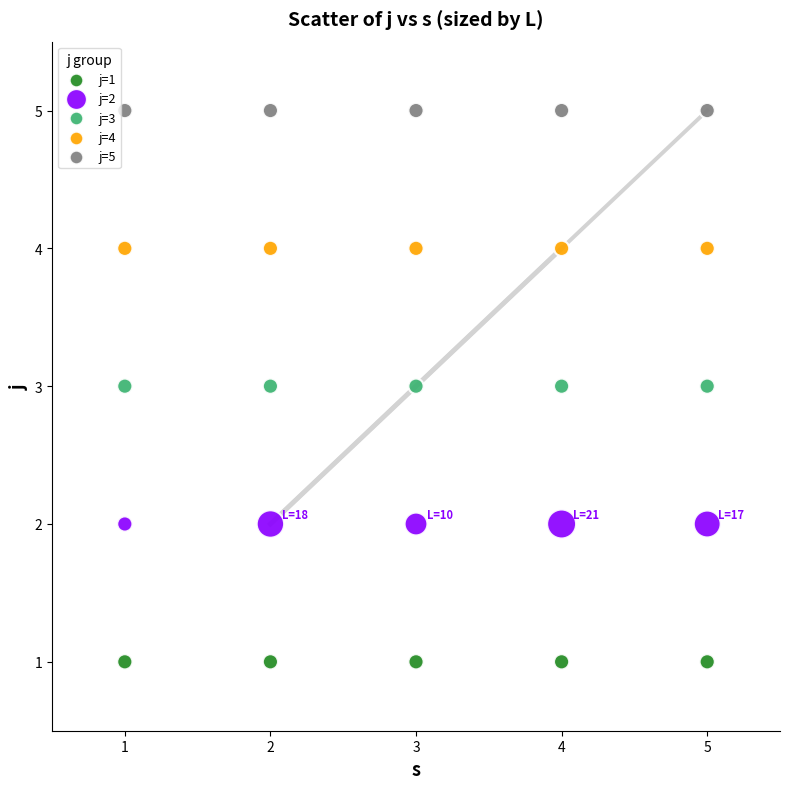

Which series reaches the maximum Y coordinate?

j=5